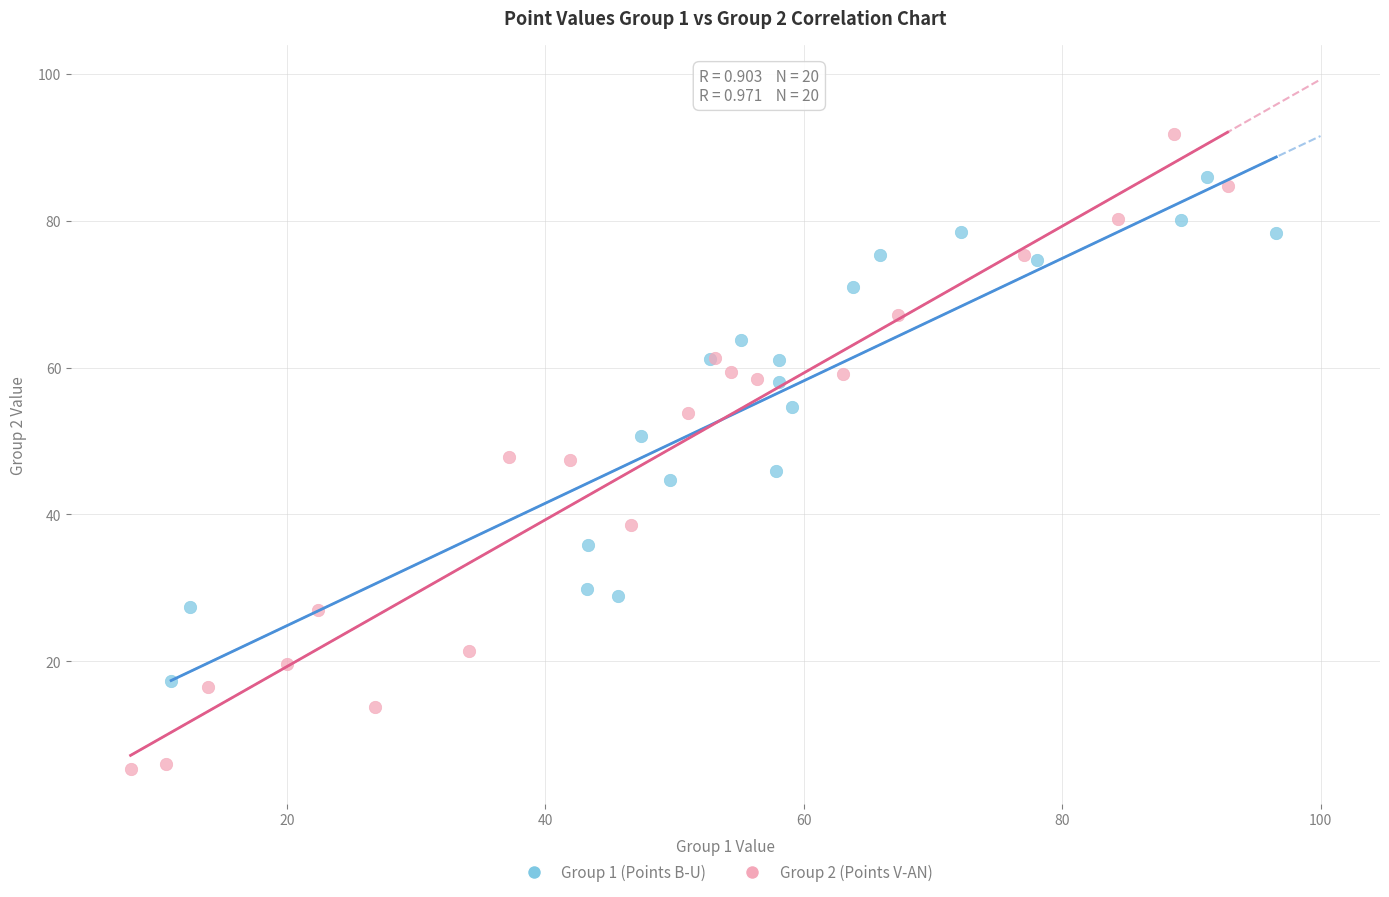

Which series contains the highest Y value?

Group 2 (Points V-AN)